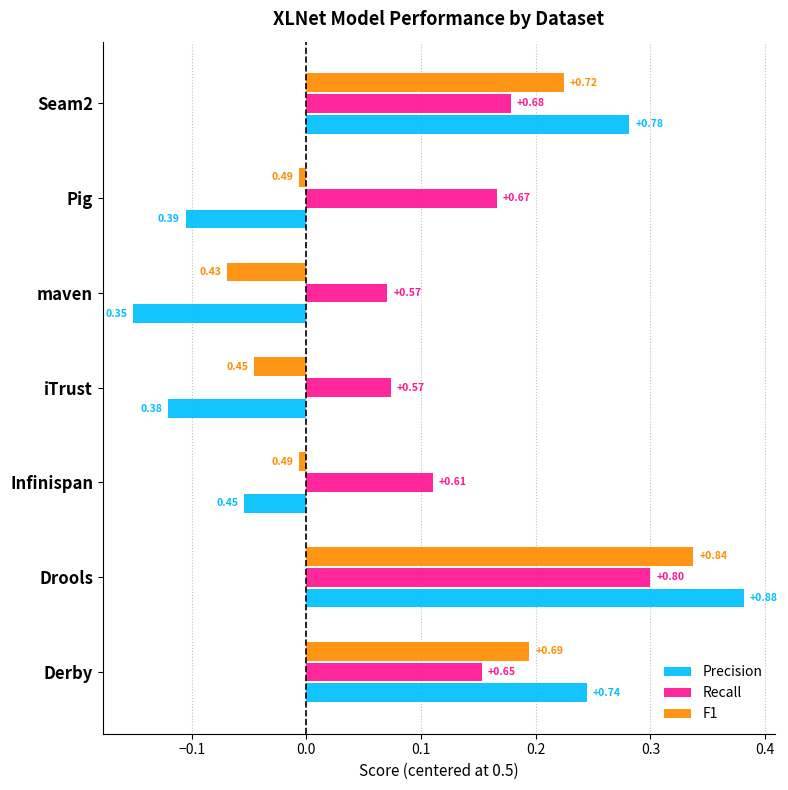

What are all the series names shown in the legend?

Precision, Recall, F1